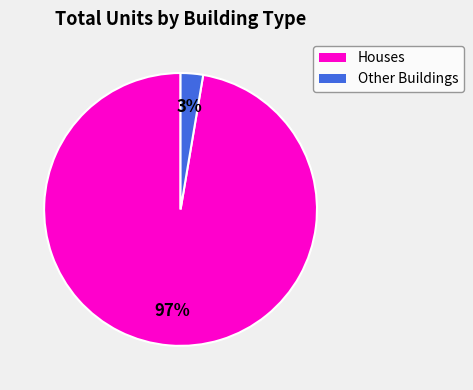

To the nearest percent, what is the average slice percentage?

50%